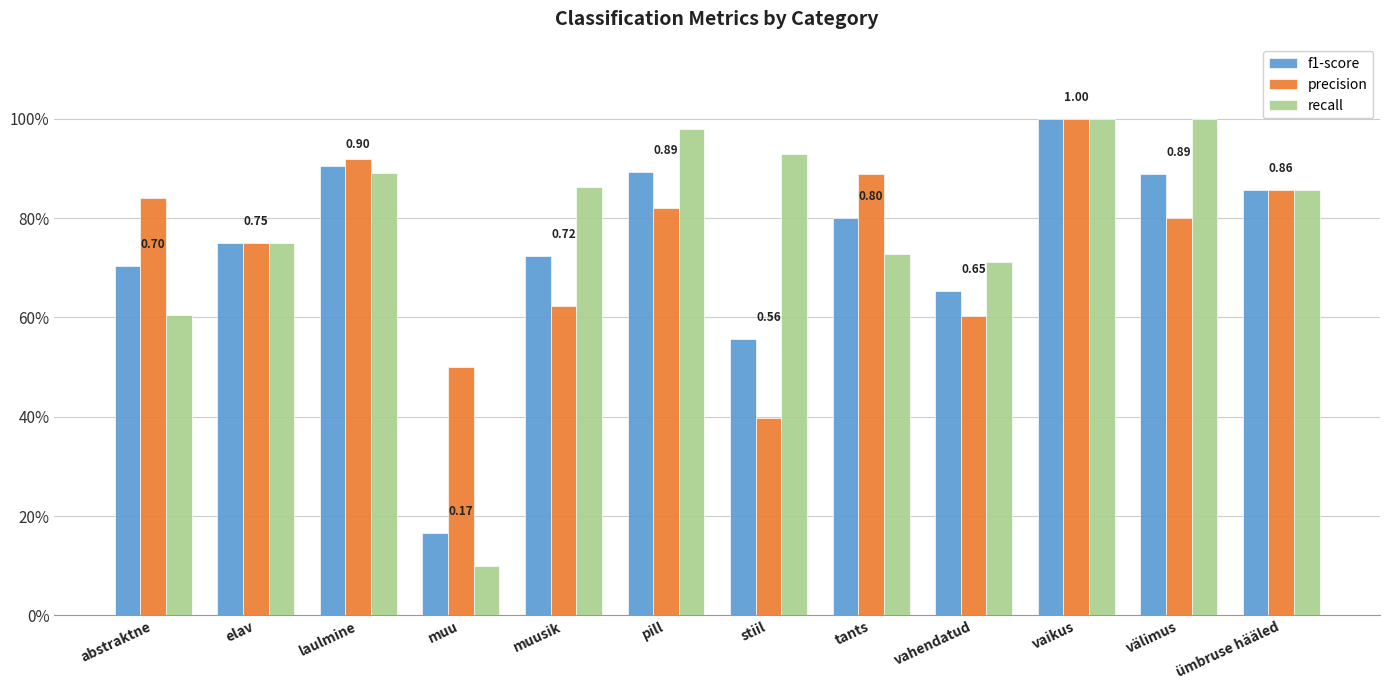

Where is f1-score nearest to the value 0?

muu